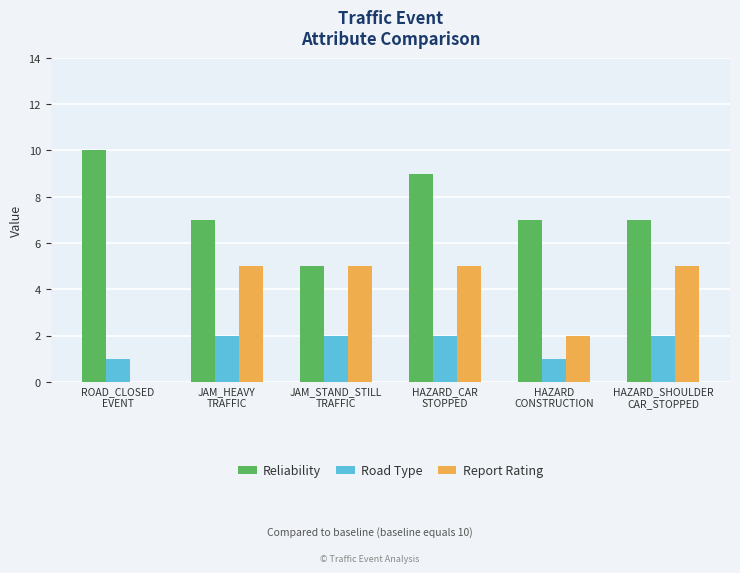

How many positive values does the Report Rating series have?

5